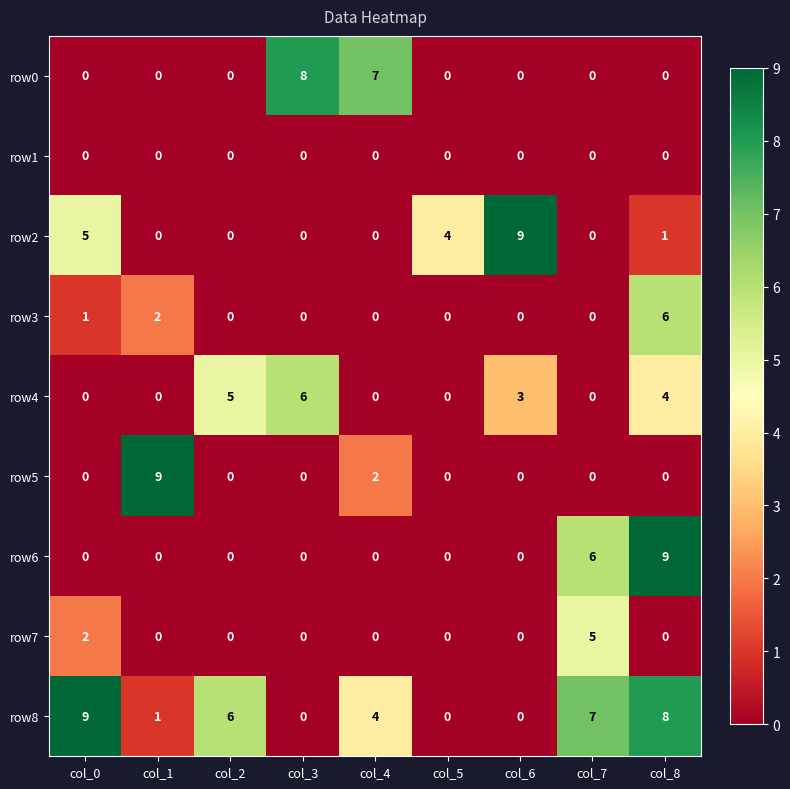

What is the difference between the highest and lowest values at col_5?

4